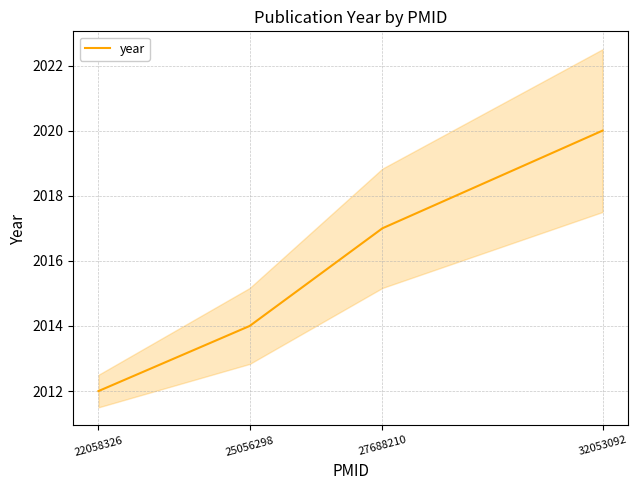

List the labels in order of value, largest first.

32053092, 27688210, 25056298, 22058326